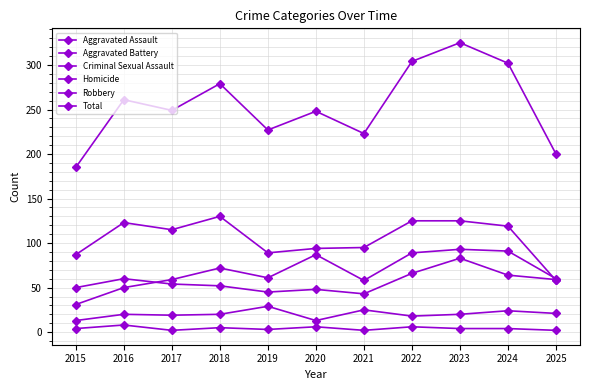

Does the chart have visible grid lines?

Yes